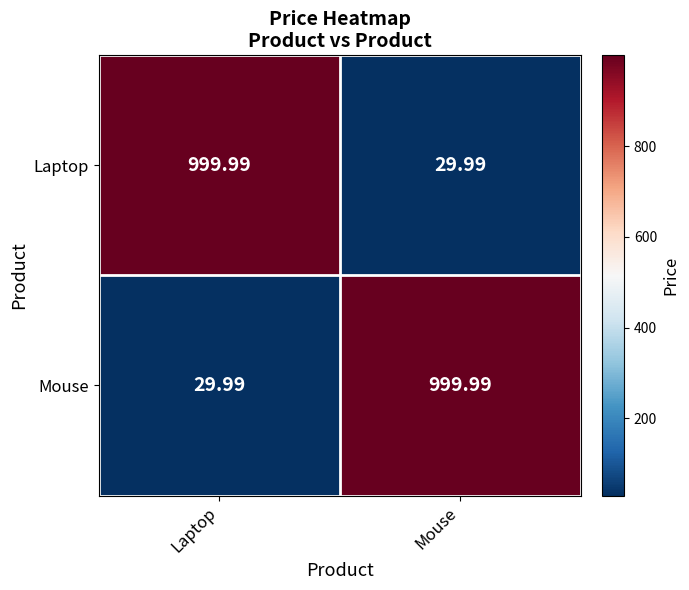

Is the value of Laptop at Mouse greater than the value of Mouse at Mouse?

No